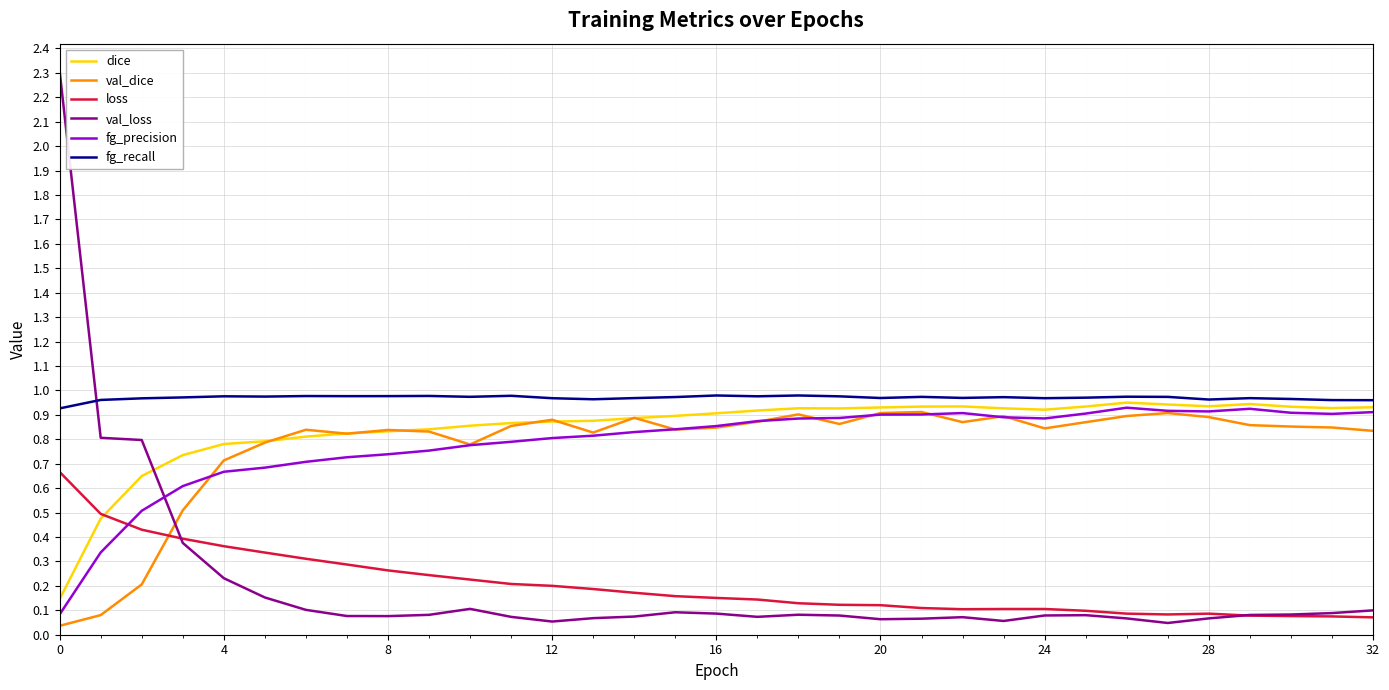

Count the fg_recall values in the range 0 to 1.

33